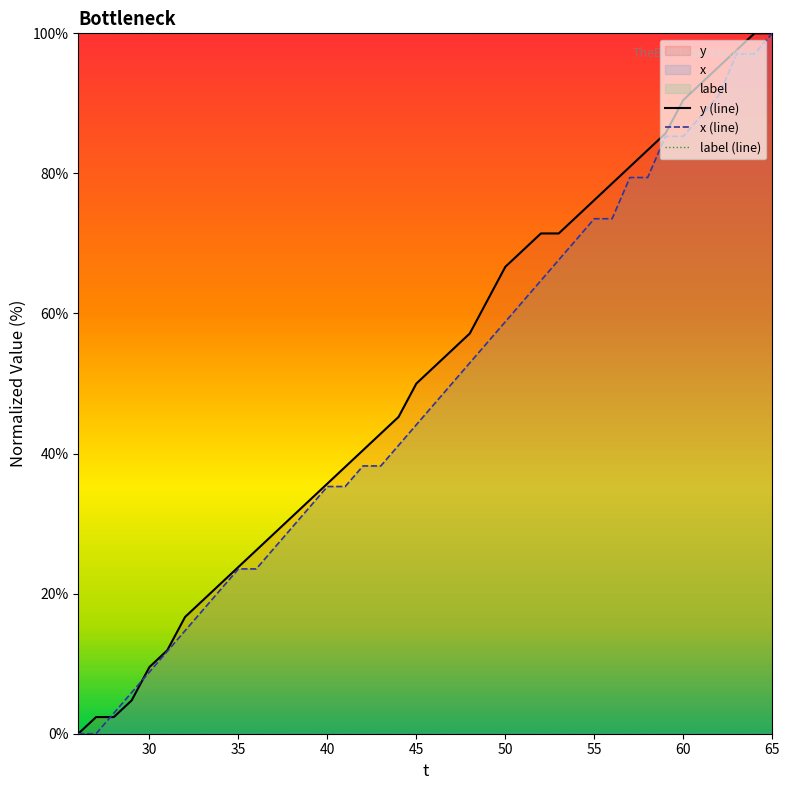

Which series ends up on top after the final intersection of x (line) and y (line)?

y (line)